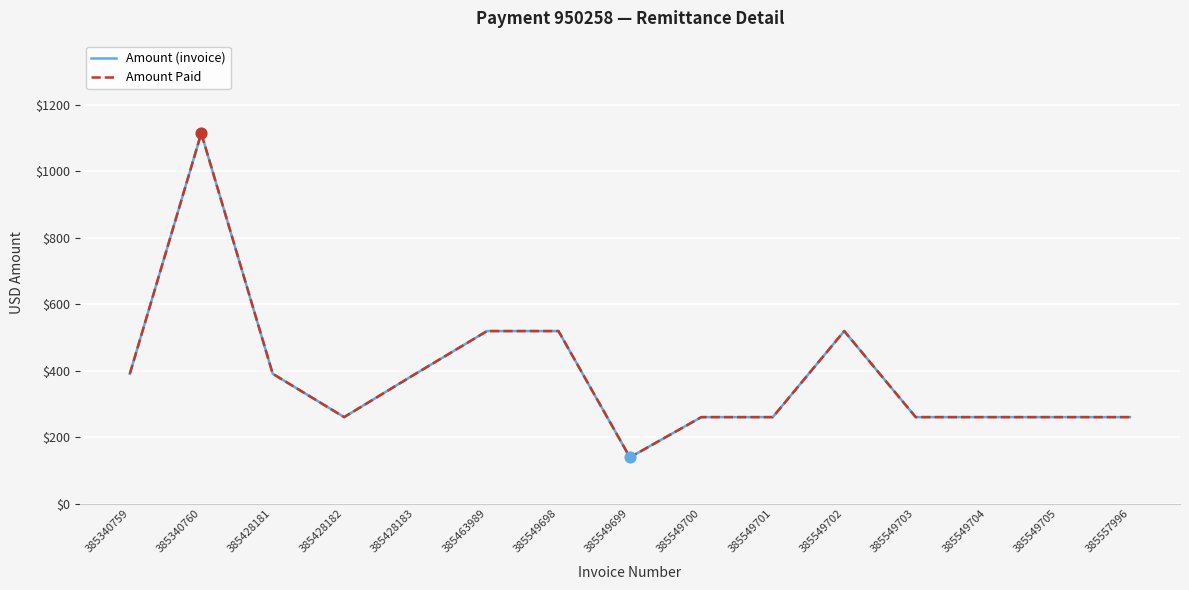

Is this an area chart (filled region under the line)?

No